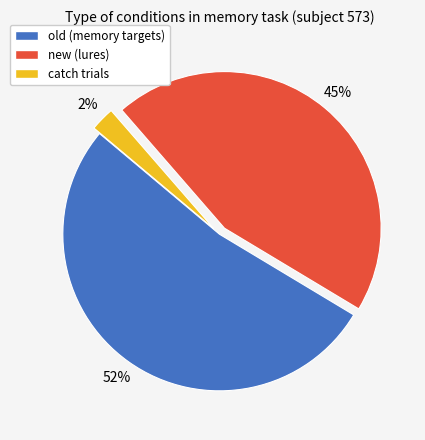

Which slice is the largest?

old